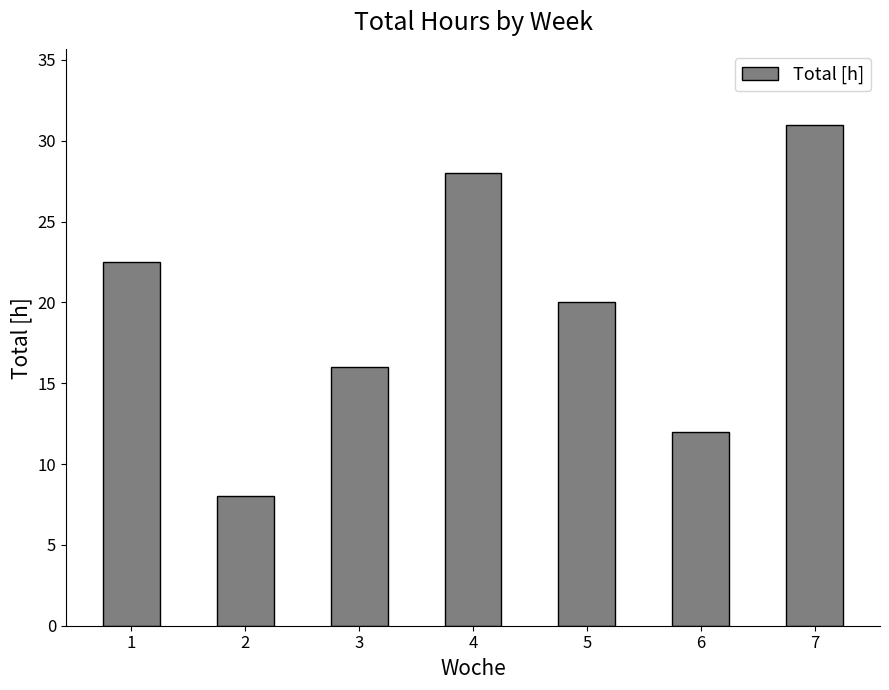

List the labels in order of value, largest first.

7, 4, 1, 5, 3, 6, 2